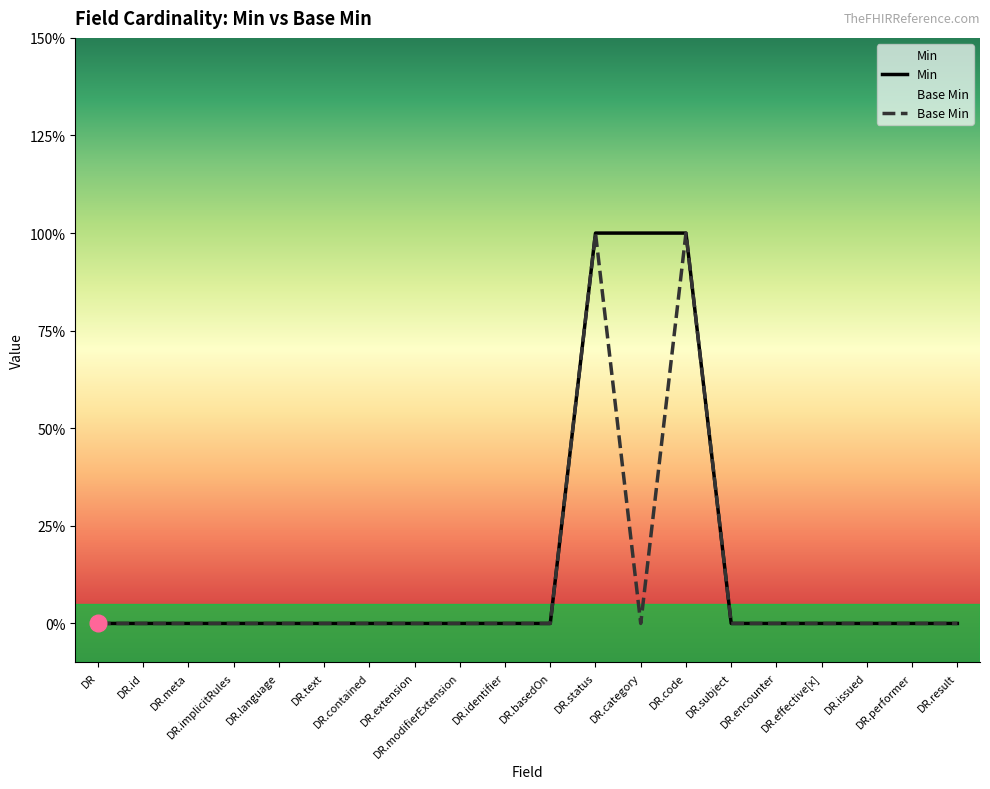

Does the chart have visible grid lines?

No